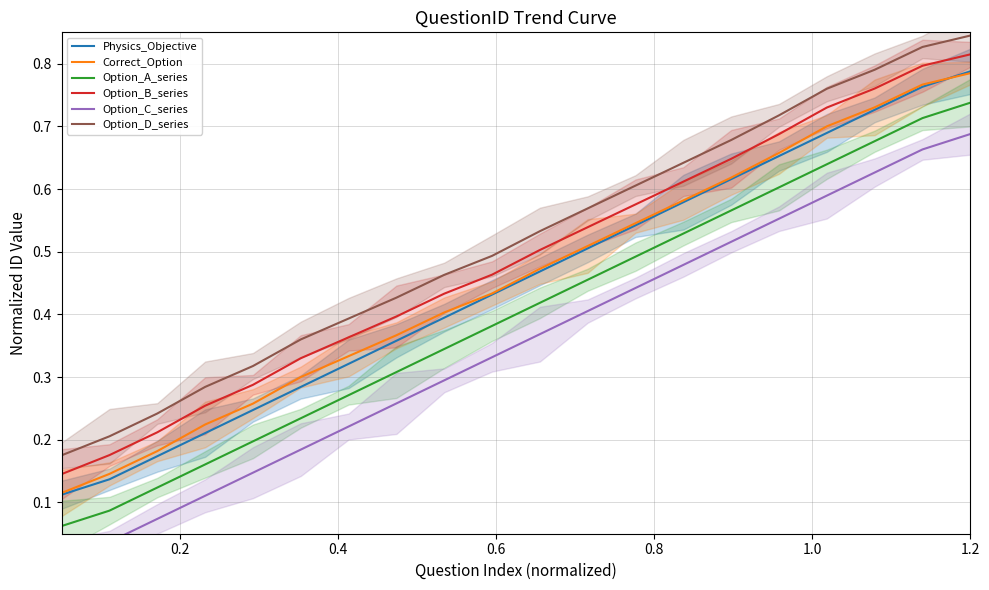

True or false: Option_A_series and Physics_Objective cross at least once.

False